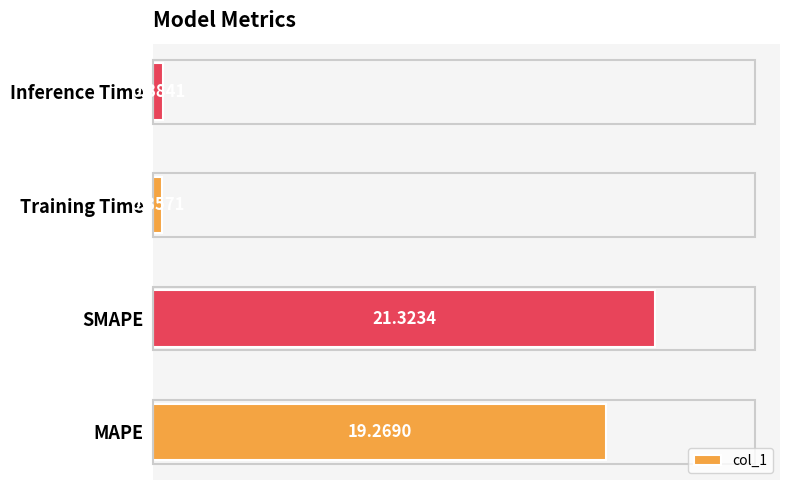

Count the number of values greater than 19.

2